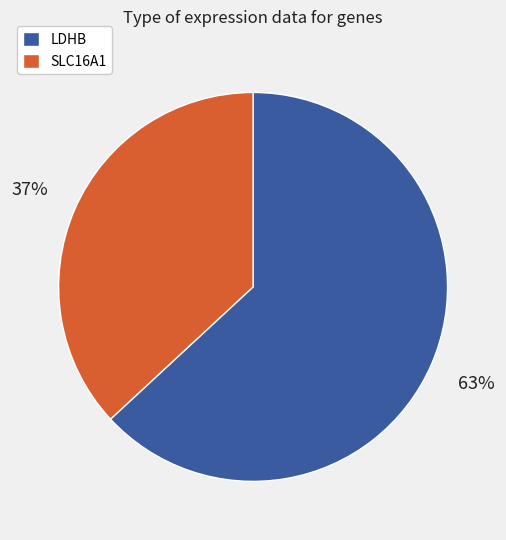

Rank the categories by value from lowest to highest.

SLC16A1, LDHB